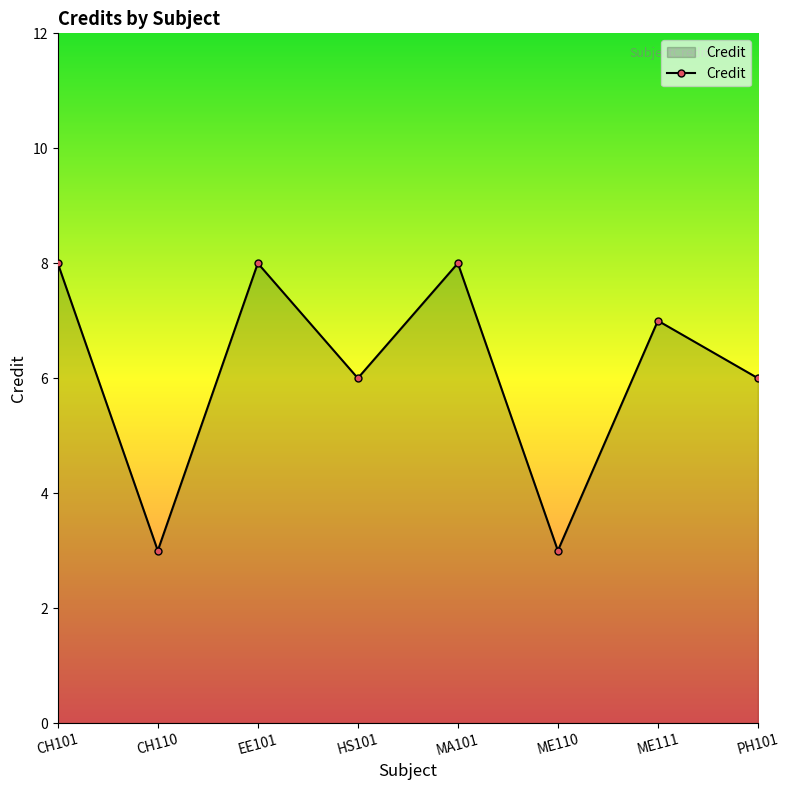

What position from the left is HS101?

4